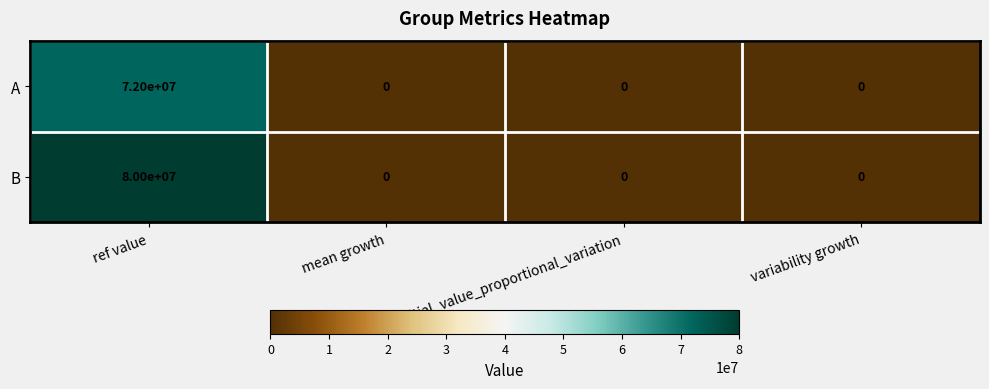

Between ref value and variability growth, which series saw the biggest shift?

B